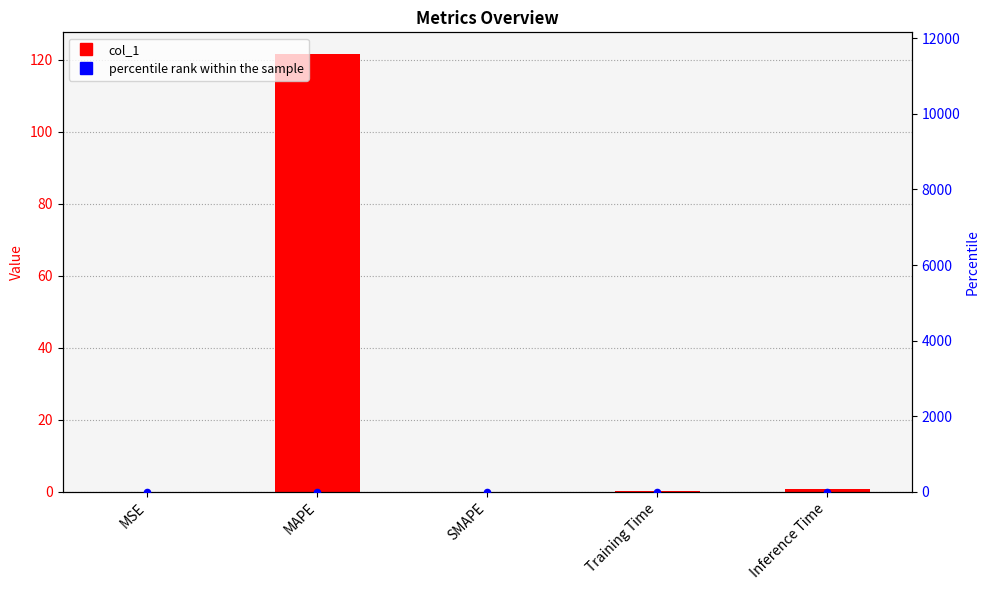

Is the value of percentile rank within the sample at Inference Time greater than the value of col_1 at SMAPE?

No